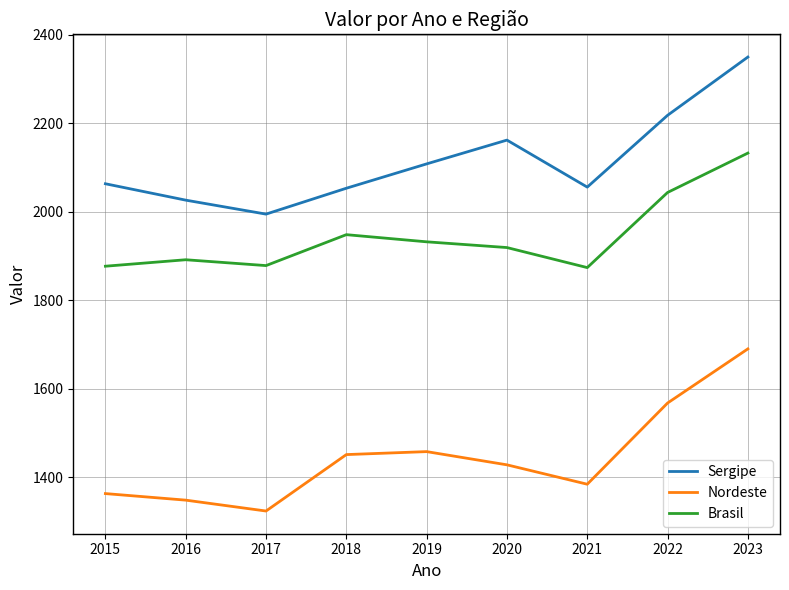

Which series changed the most between 2017 and 2022?

Nordeste